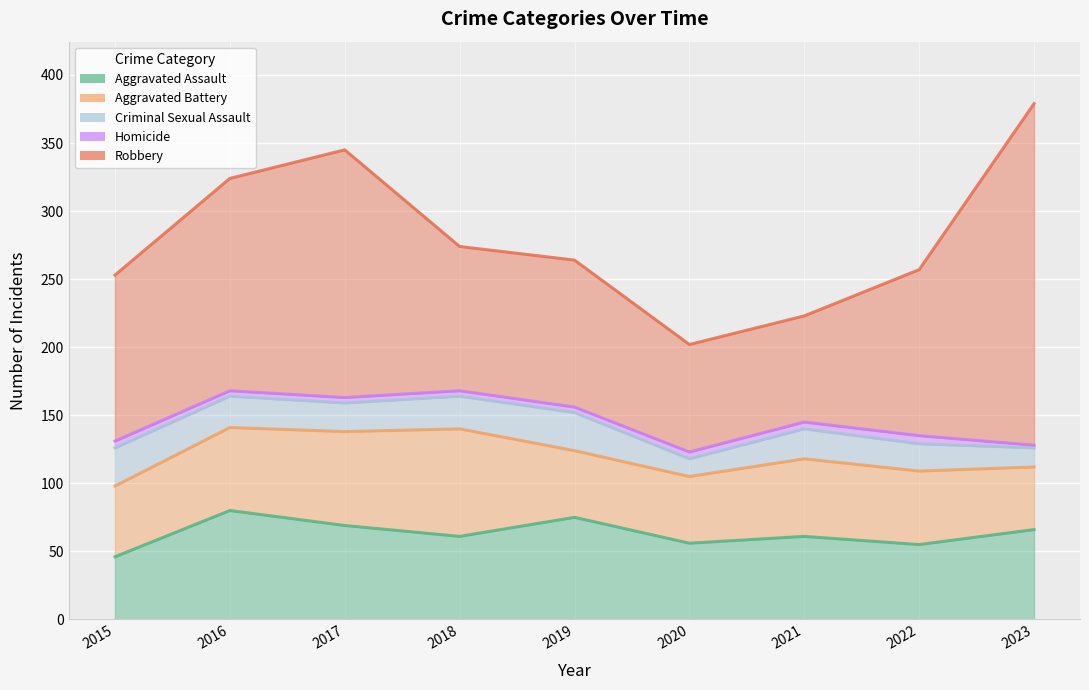

Is the value of Criminal Sexual Assault at 2021 greater than the value of Robbery at 2018?

No